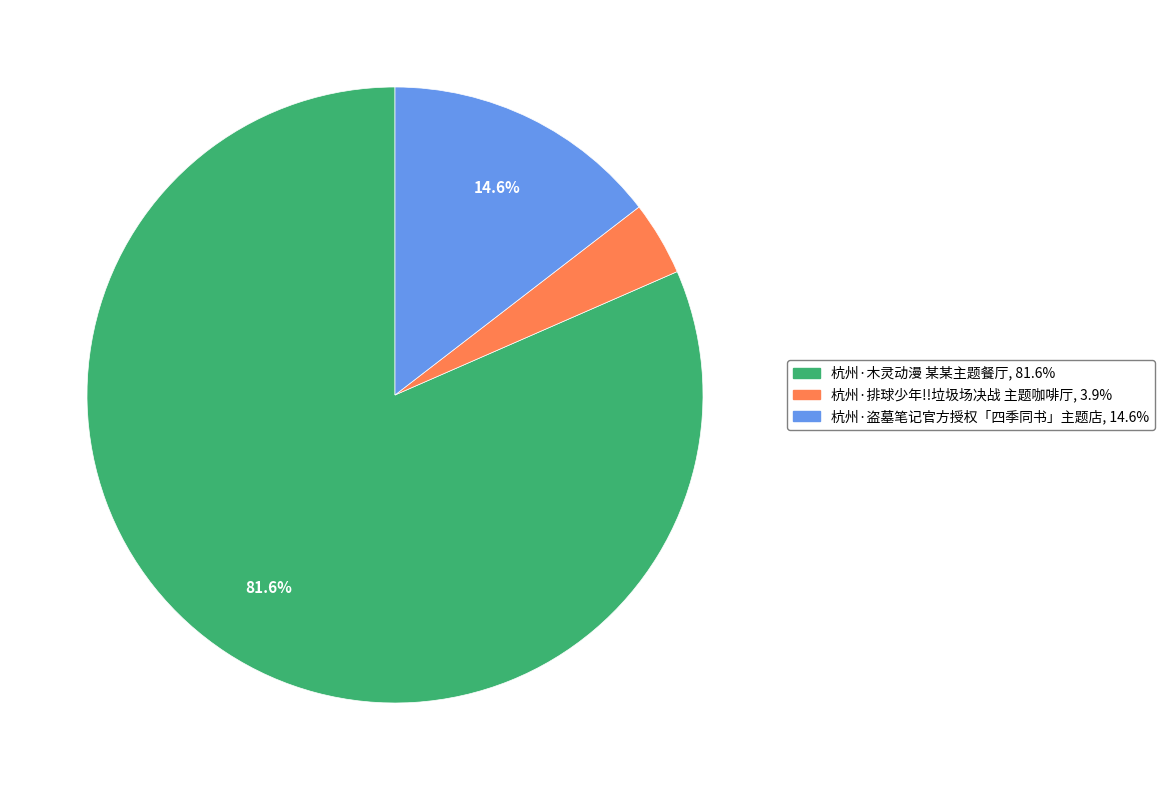

Count the number of slices in the pie.

3